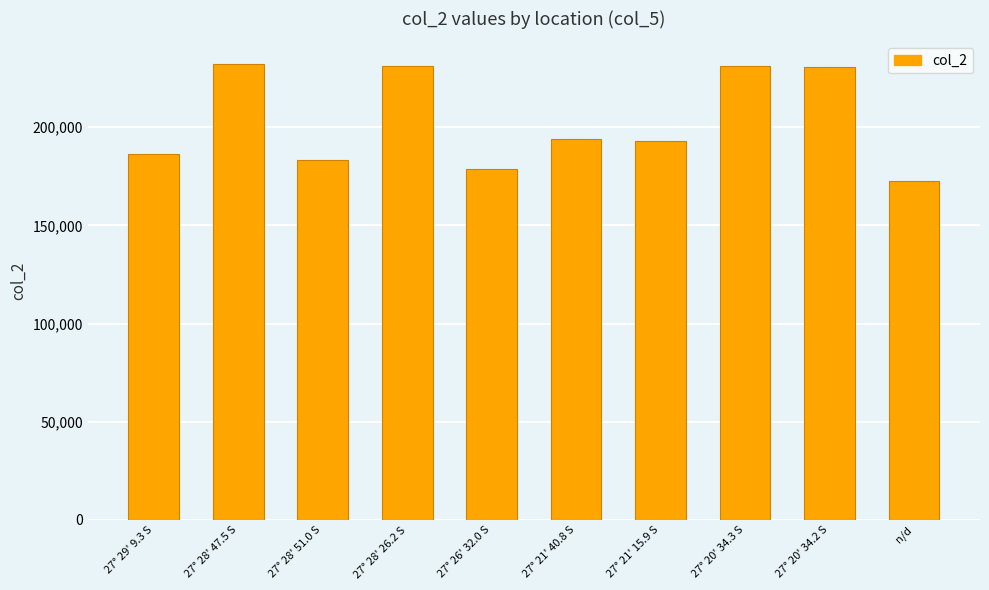

How many values are below 193905?

5